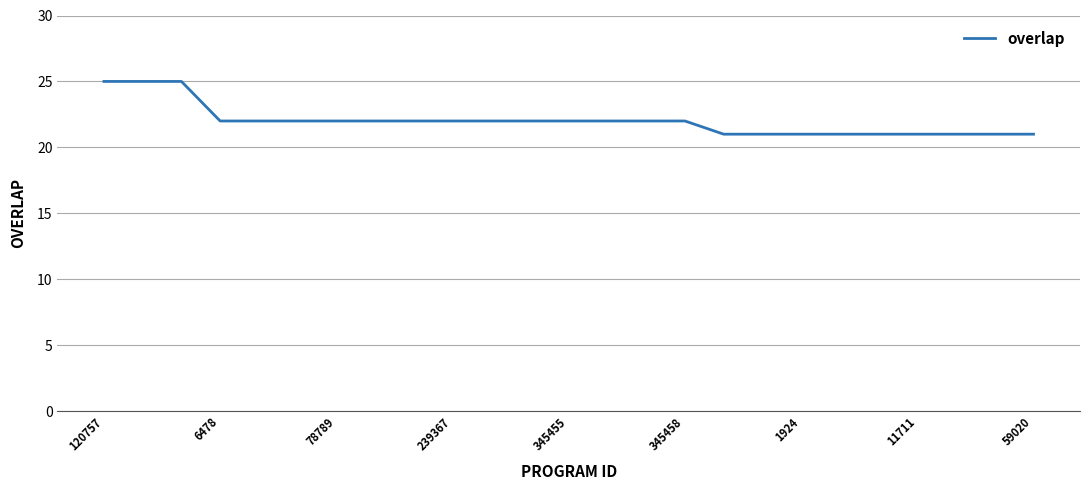

Reading right to left, extract all data points from this chart.

21	21	21	21	21	21	21	21	21	22	22	22	22	22	22	22	22	22	22	22	22	22	25	25	25